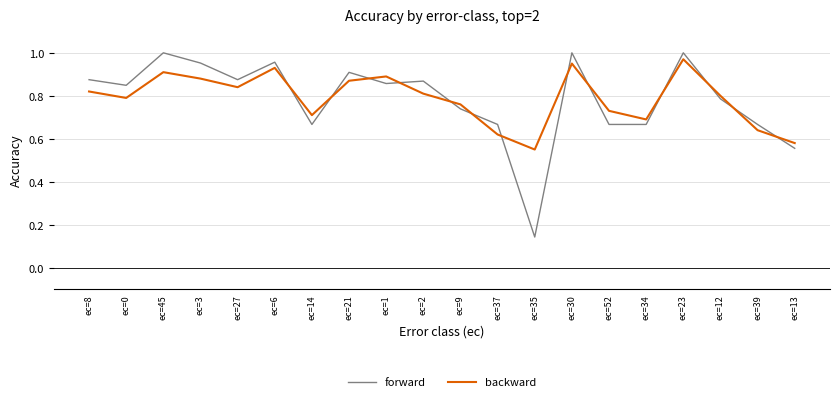

At ec=0, list the series in order from smallest to largest.

backward, forward